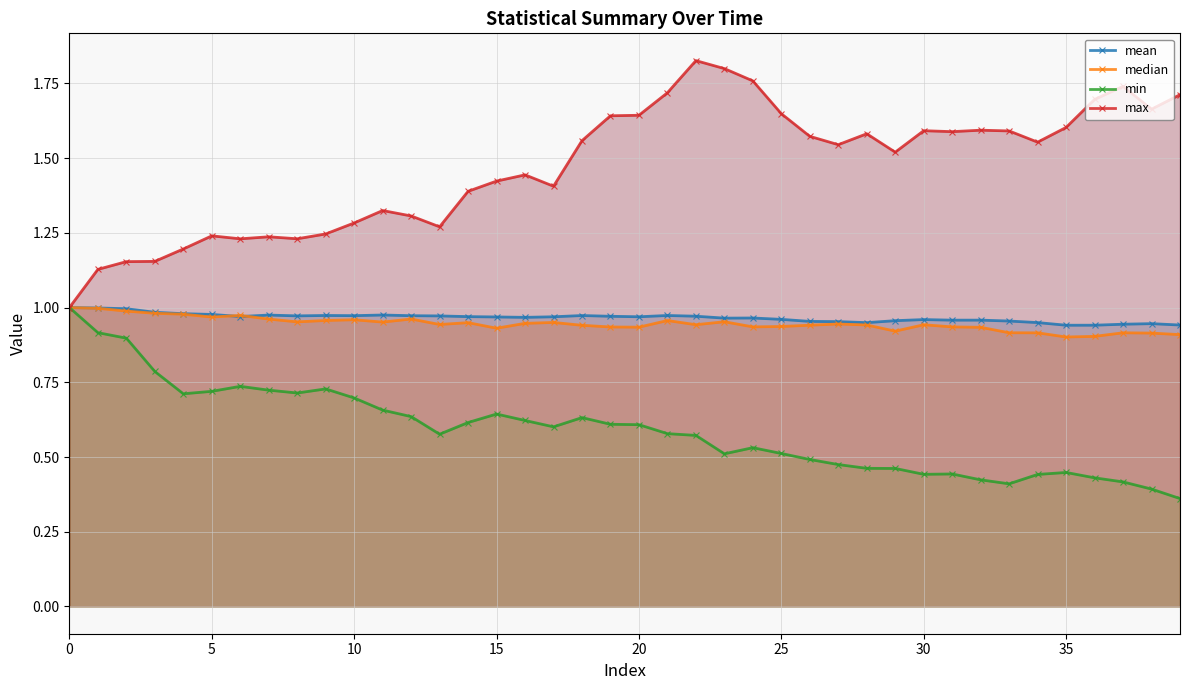

At 17, list the series in order from smallest to largest.

min, median, mean, max